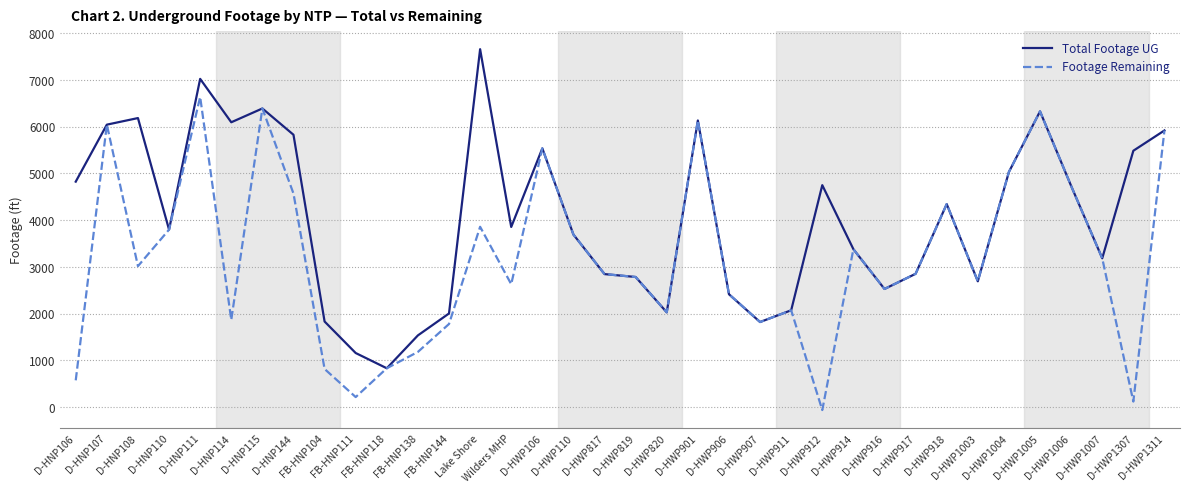

What is the highest value of the Total Footage UG series?

7655